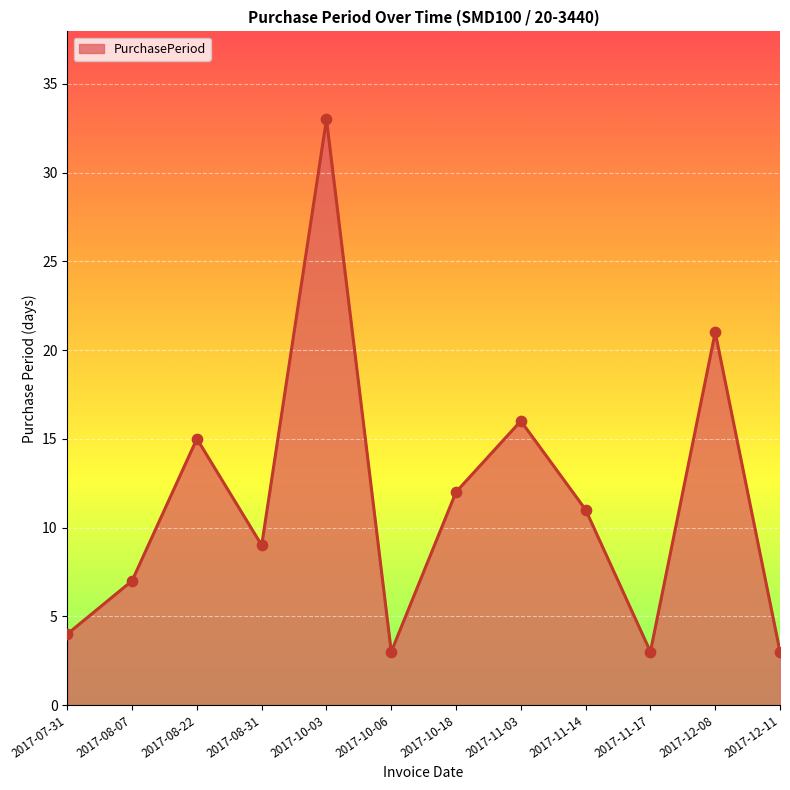

What is the change in value from 2017-10-03 to 2017-10-18?

-21